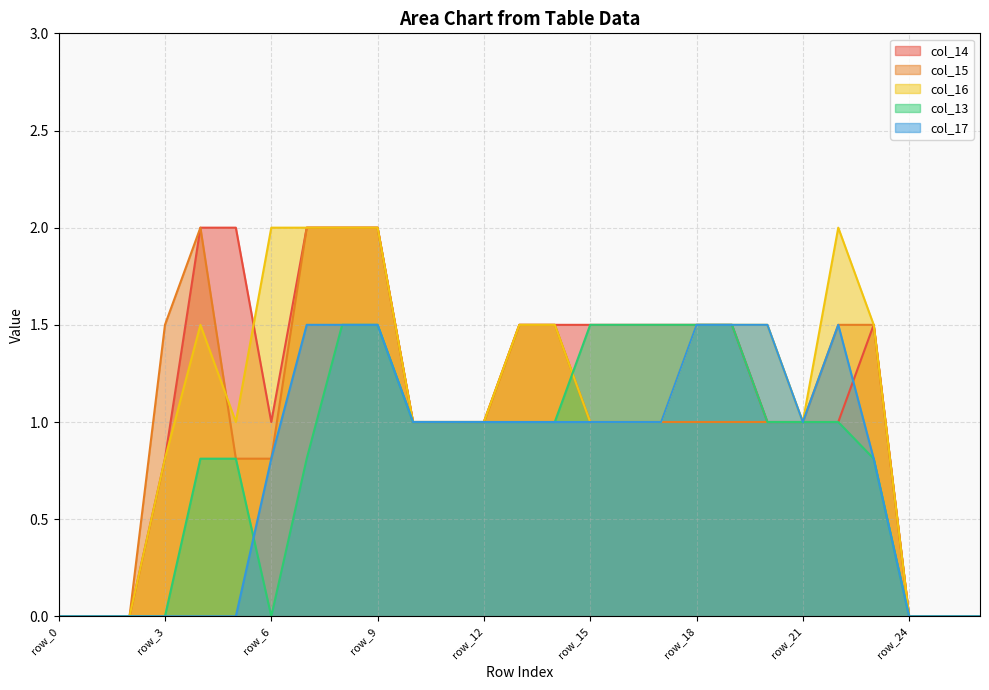

What is the highest value of the col_14 series?

2.0